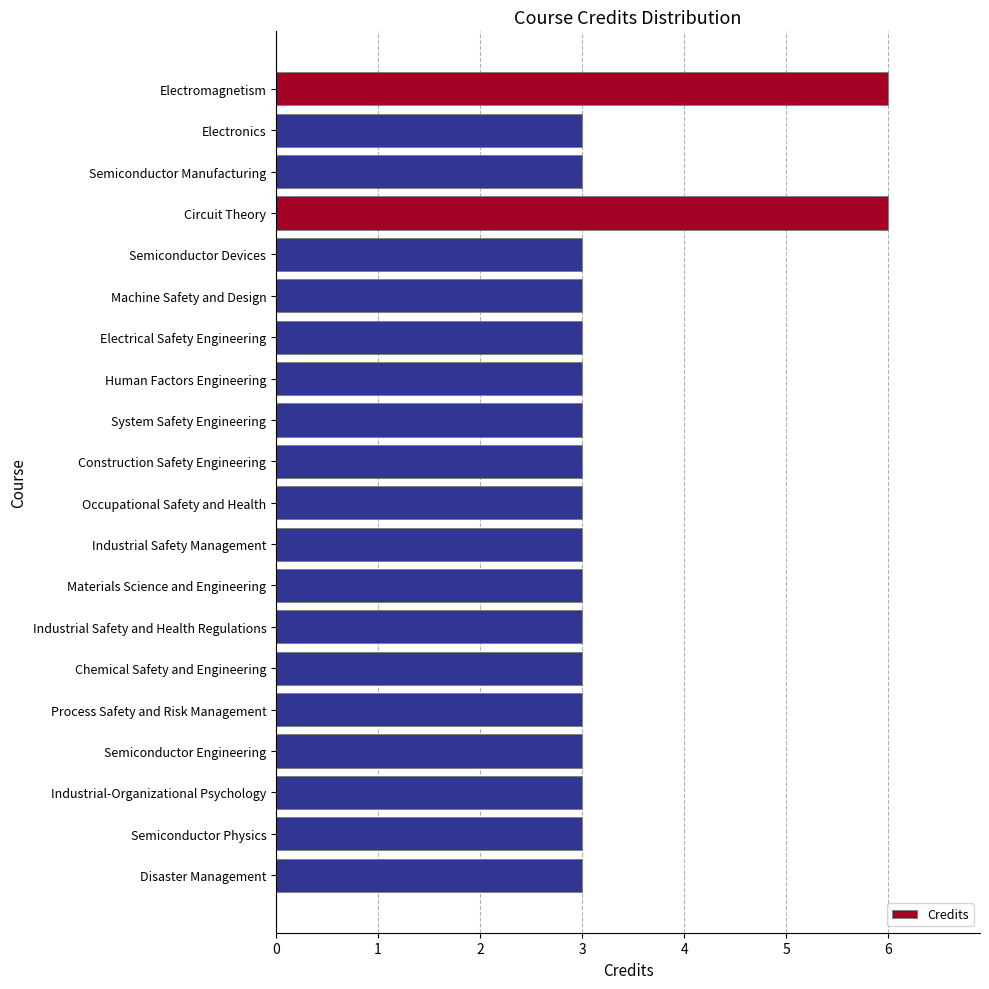

What is the value of the 11th bar from the top?

3